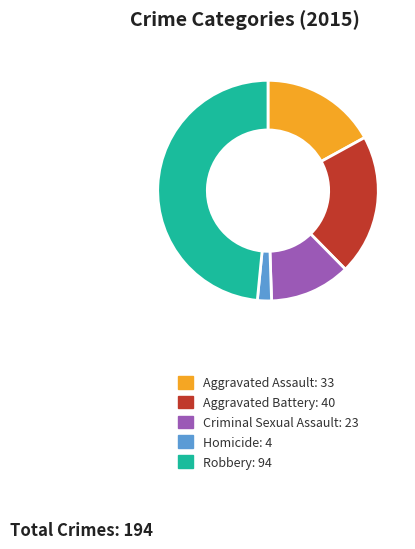

Is Aggravated Battery the majority of the pie?

No